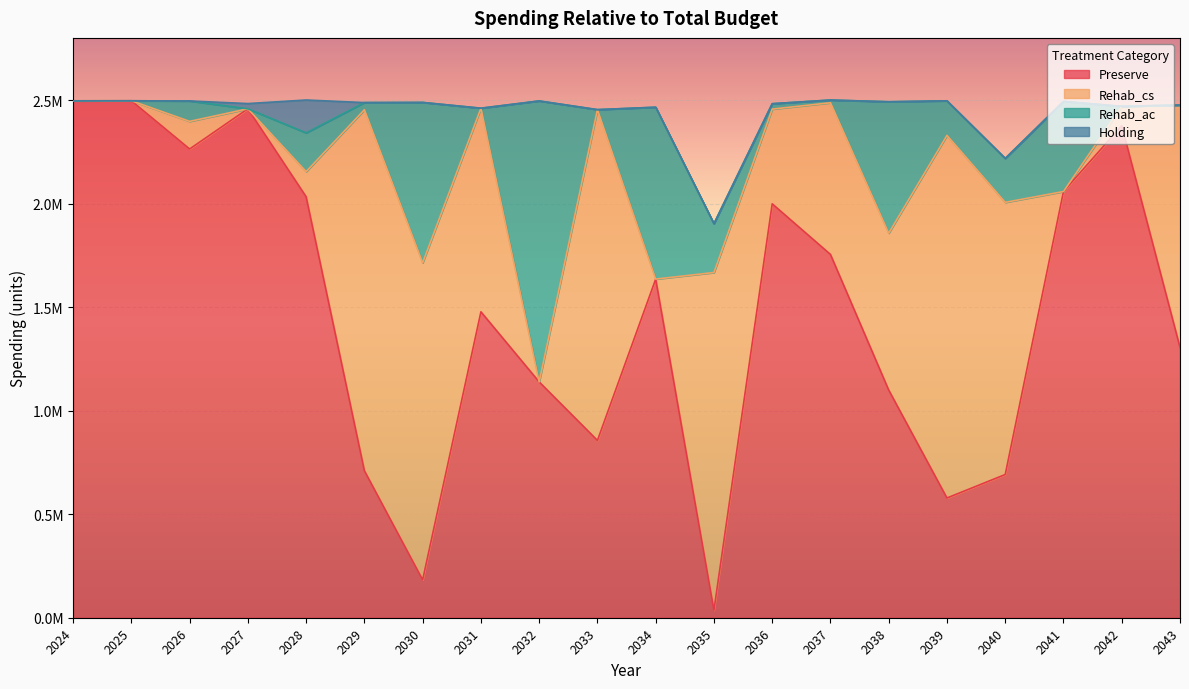

What is the difference between the Preserve values at 2028 and 2040?

1341210